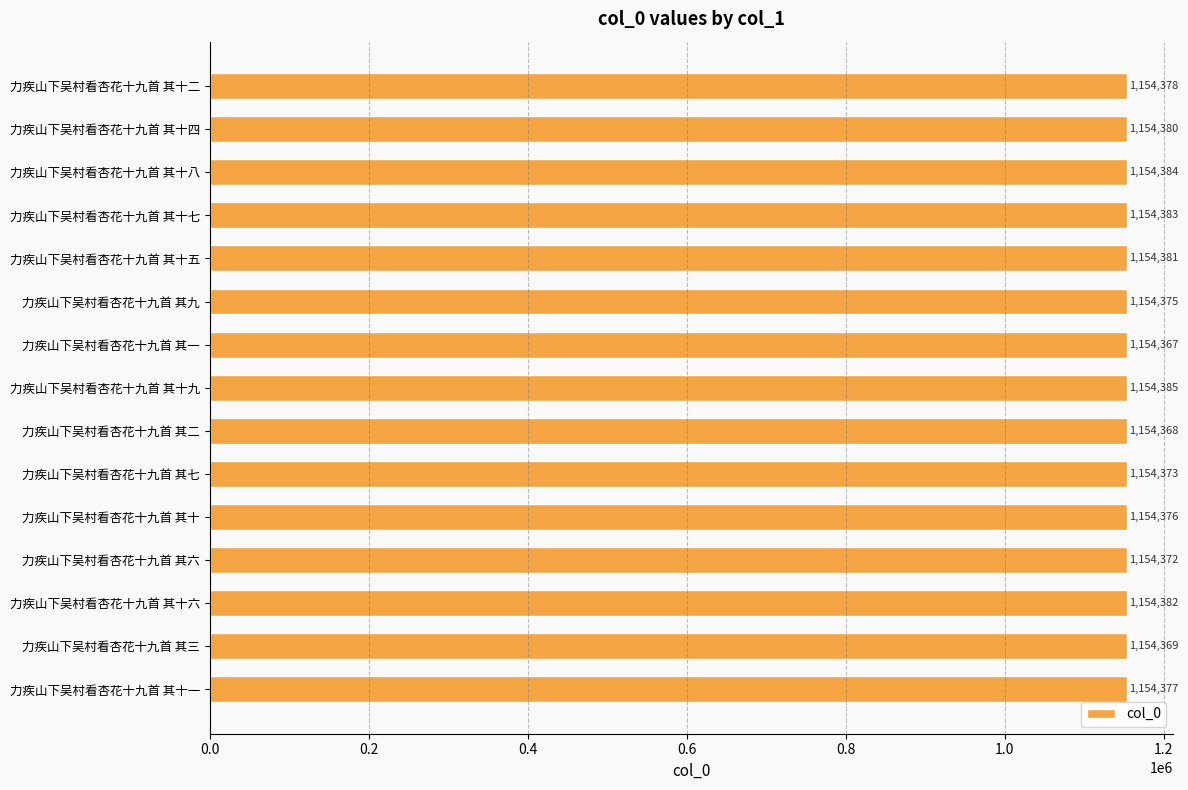

Does the chart contain any negative values?

No